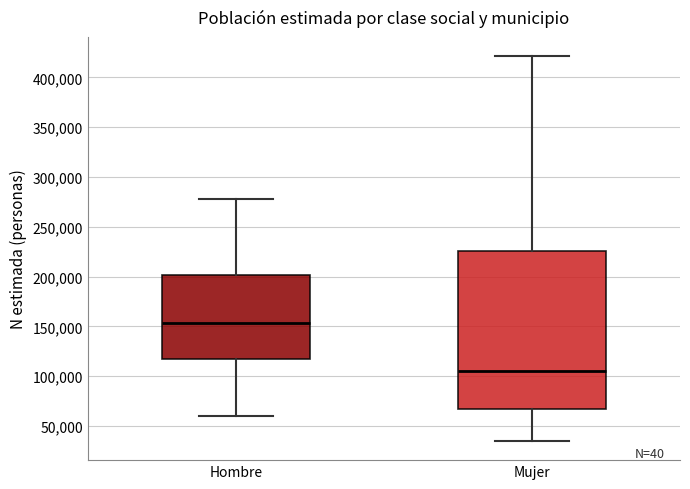

Which box has the highest median line?

Hombre